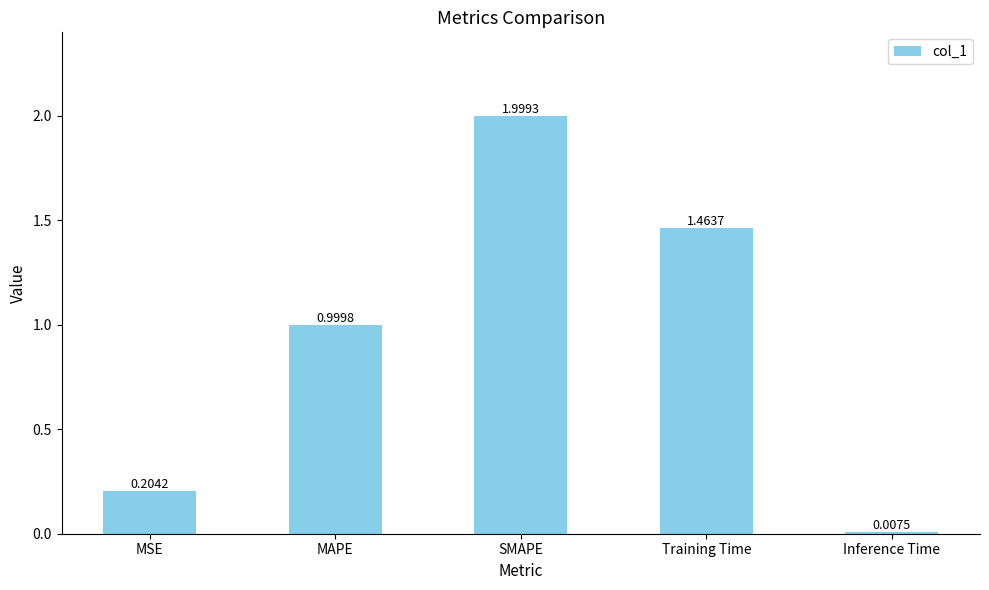

What is the change in value from MSE to Training Time?

+1.3